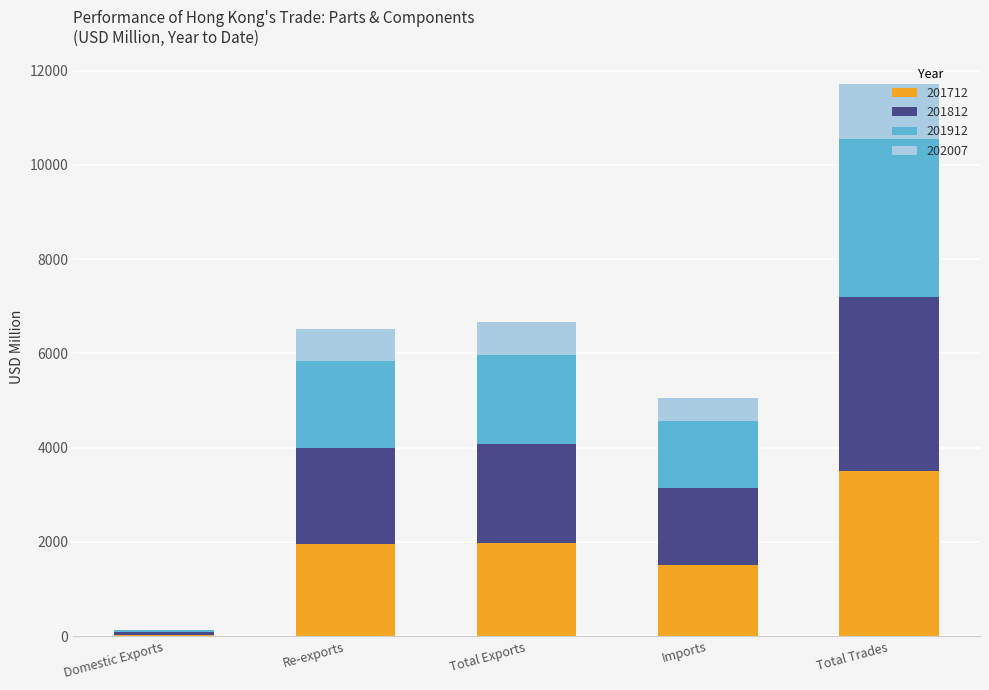

Does the chart contain stacked bars?

Yes